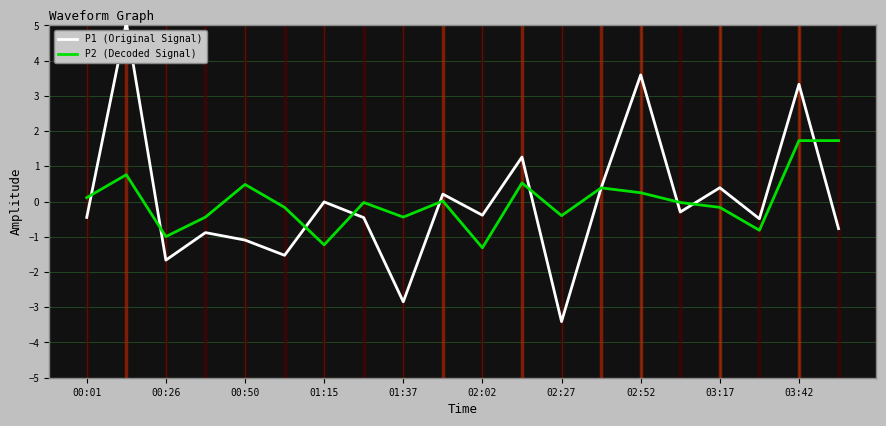

What is the maximum value shown in the chart?

5.1